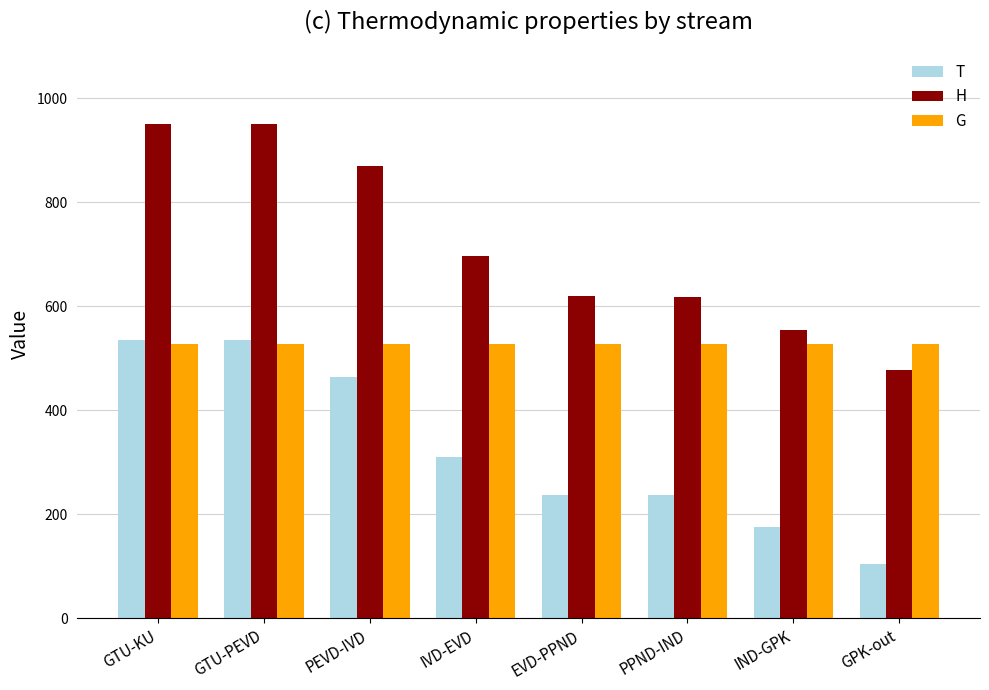

What is the difference between the maximum and second lowest values in the H series?

396.3